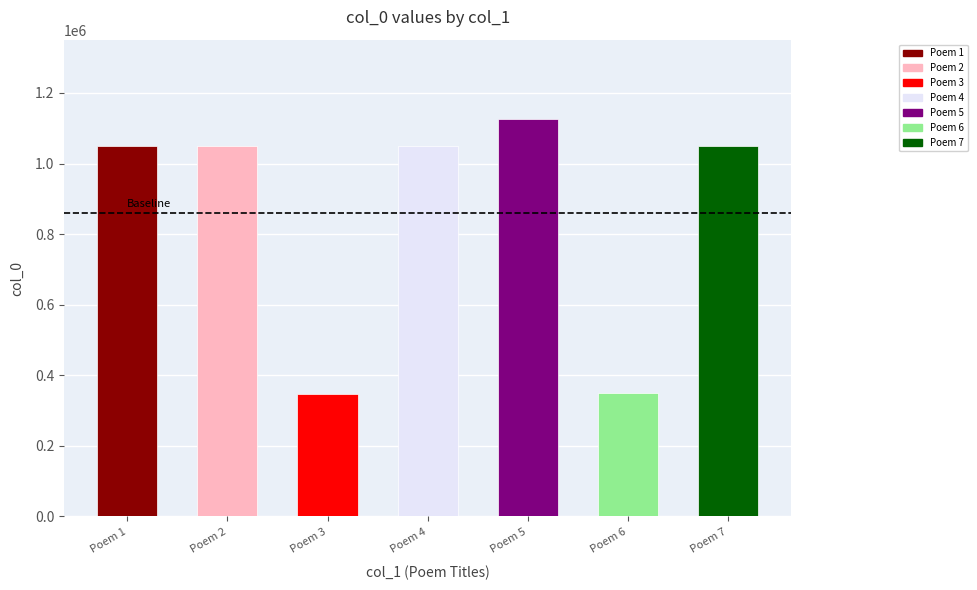

What is the greatest value displayed?

1125807